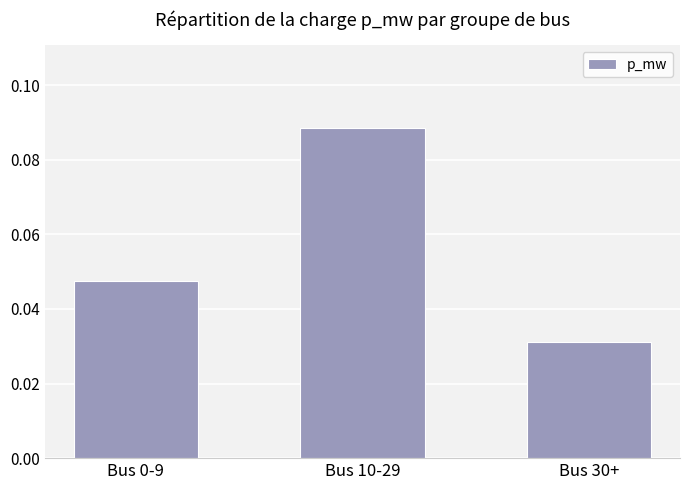

Which category has the highest value across all series?

Bus 10-29